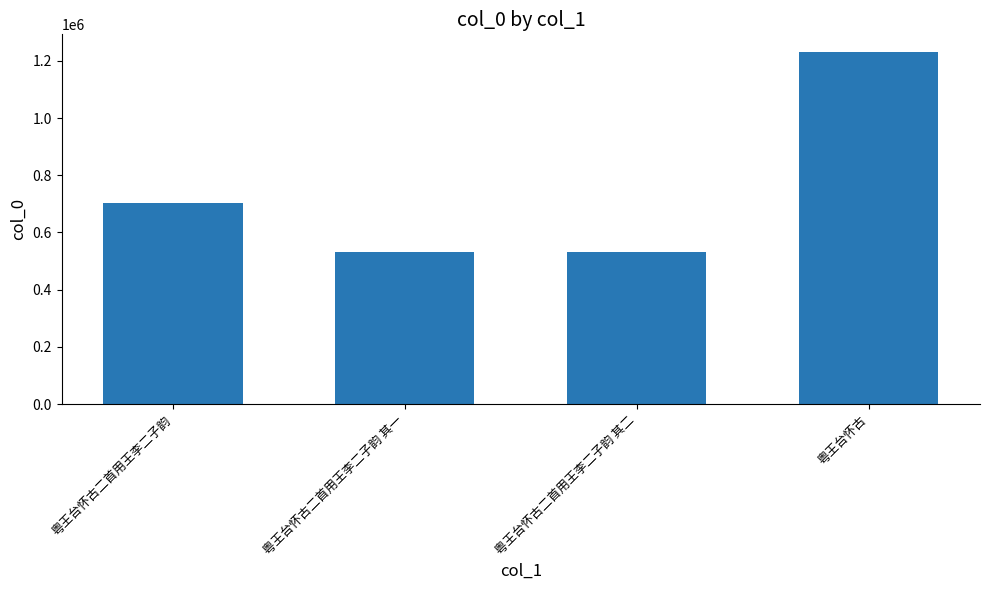

What is the label of the 2nd bar from the left?

粤王台怀古二首用王李二子韵 其一